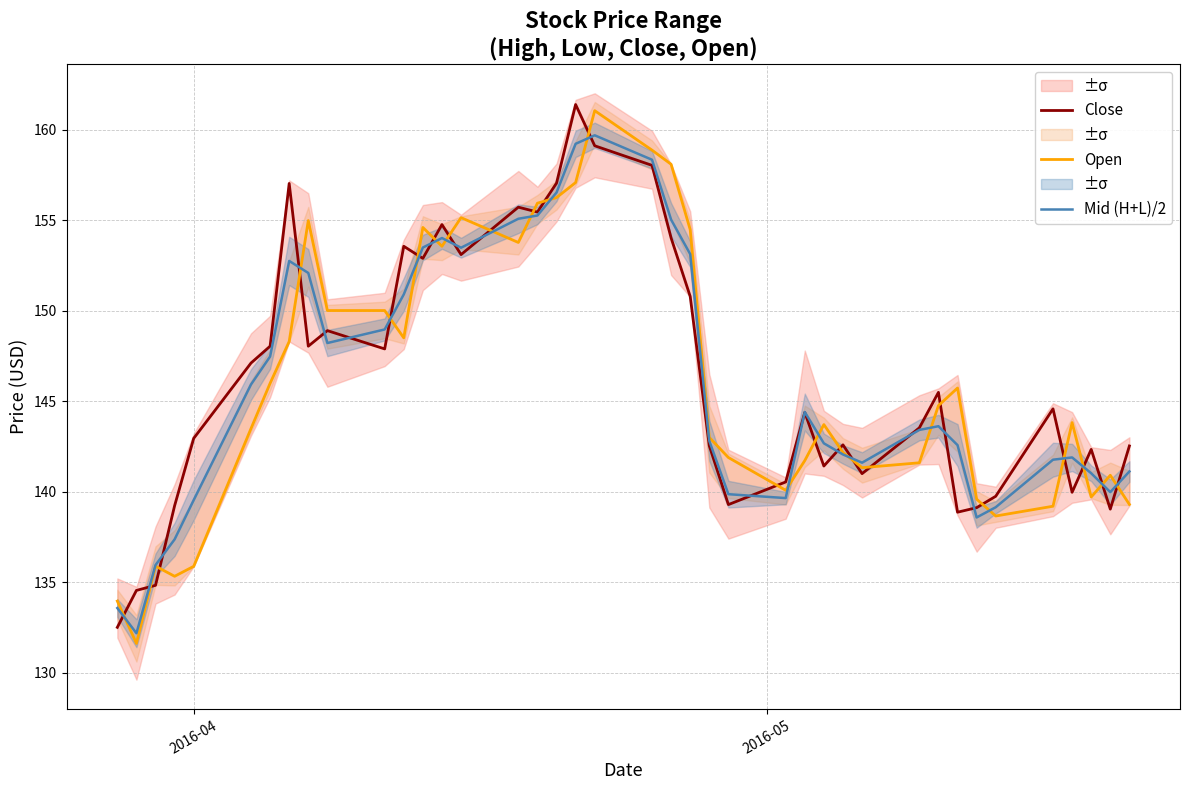

List the series in order of their overall mean, lowest first.

Open, Mid (H+L)/2, Close